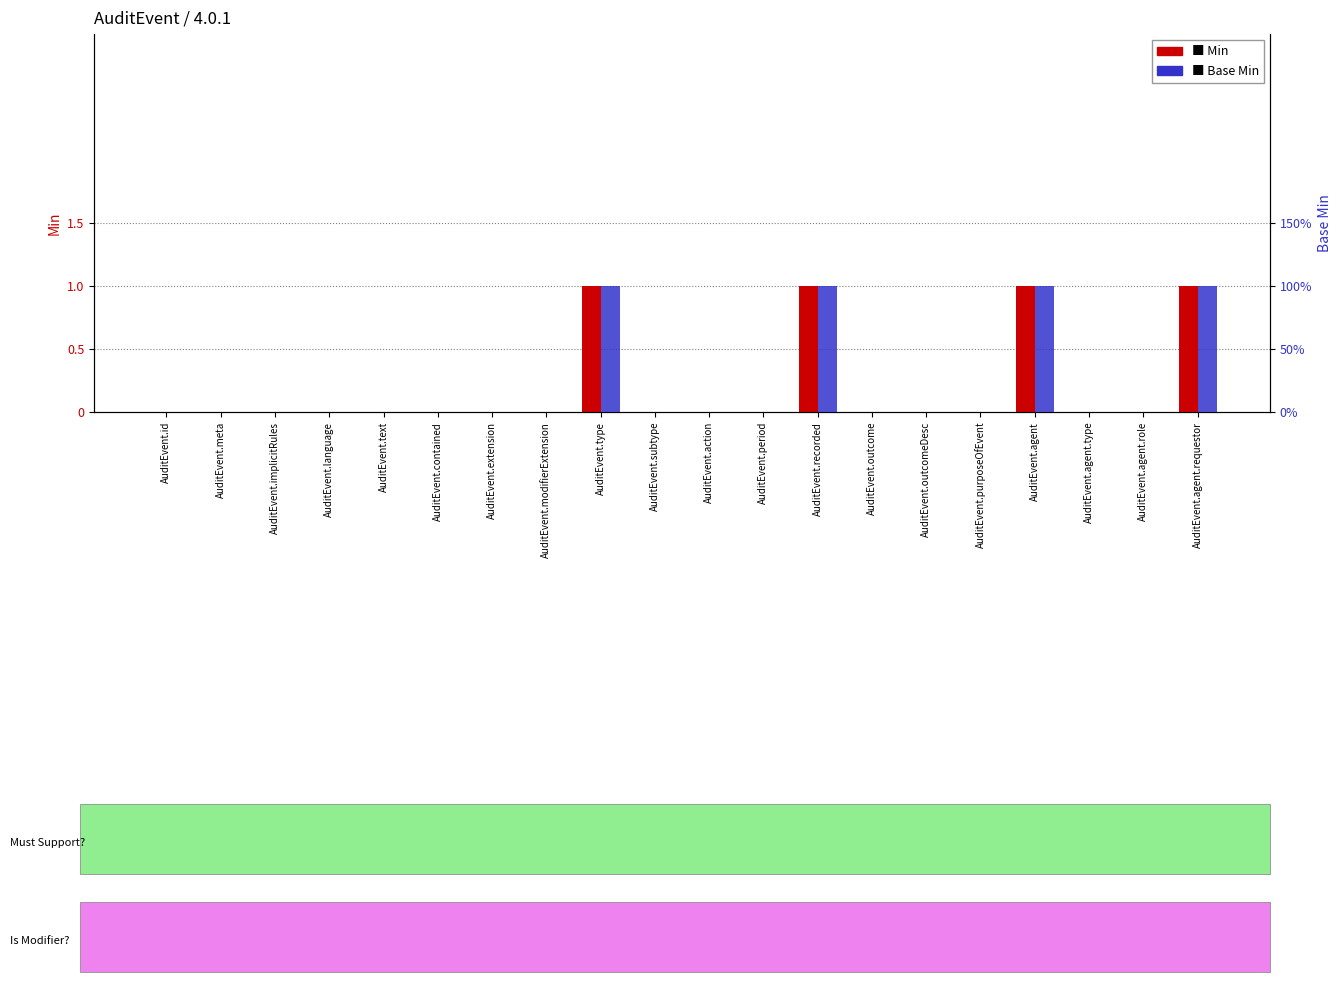

How many bars are there in total?

40